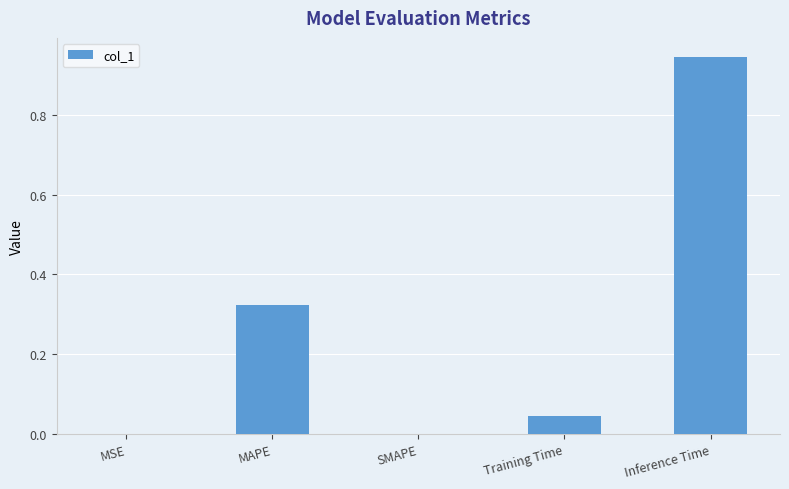

What is the change in value from MAPE to SMAPE?

-0.3